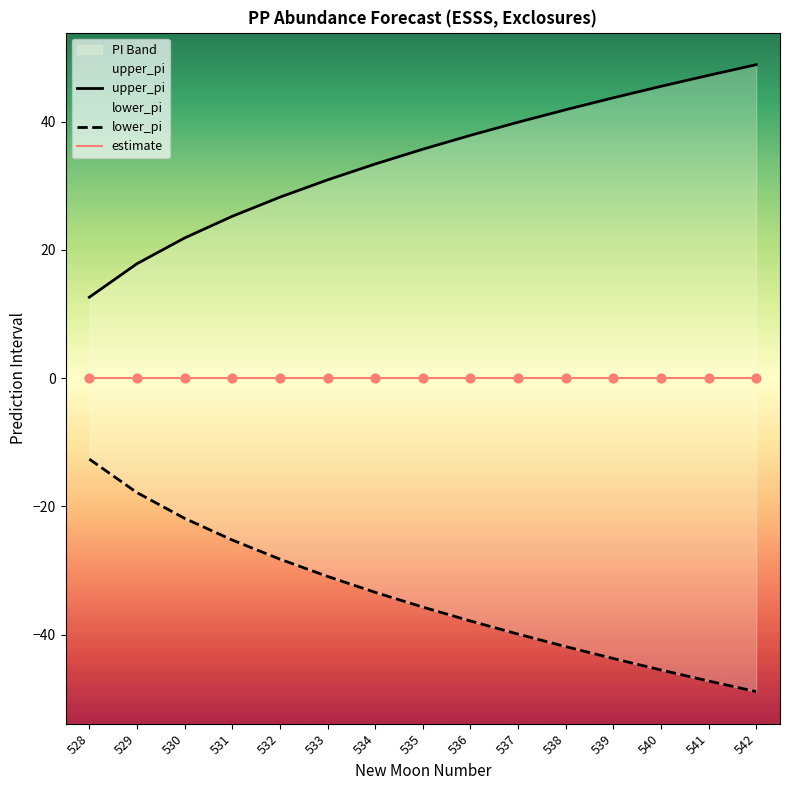

Which series contains the highest Y value?

upper_pi